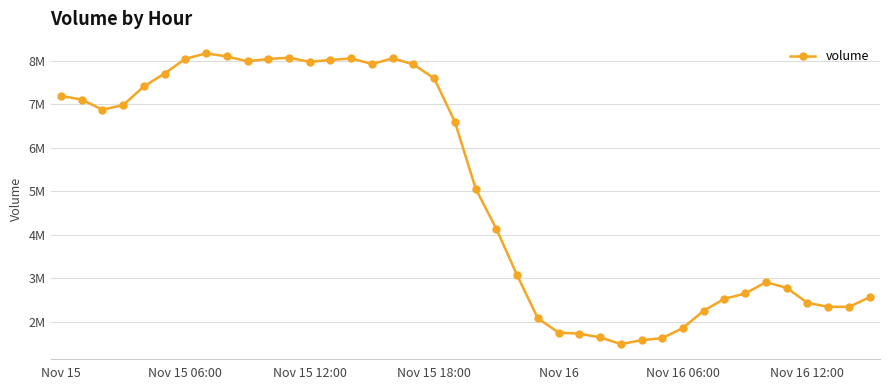

At which category does the chart reach its peak across all series?

7